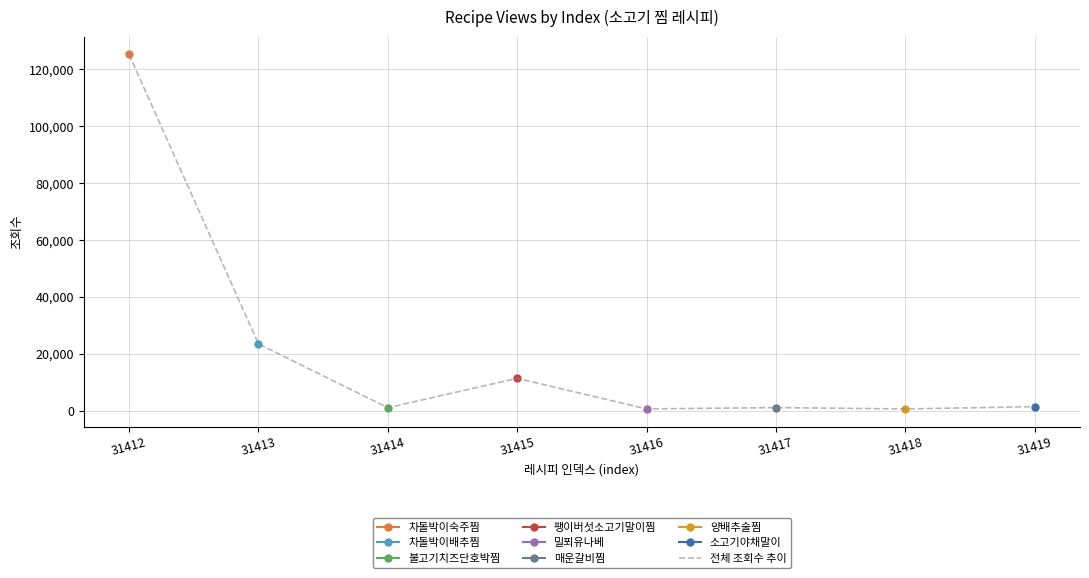

Count the number of values greater than 1398.

3